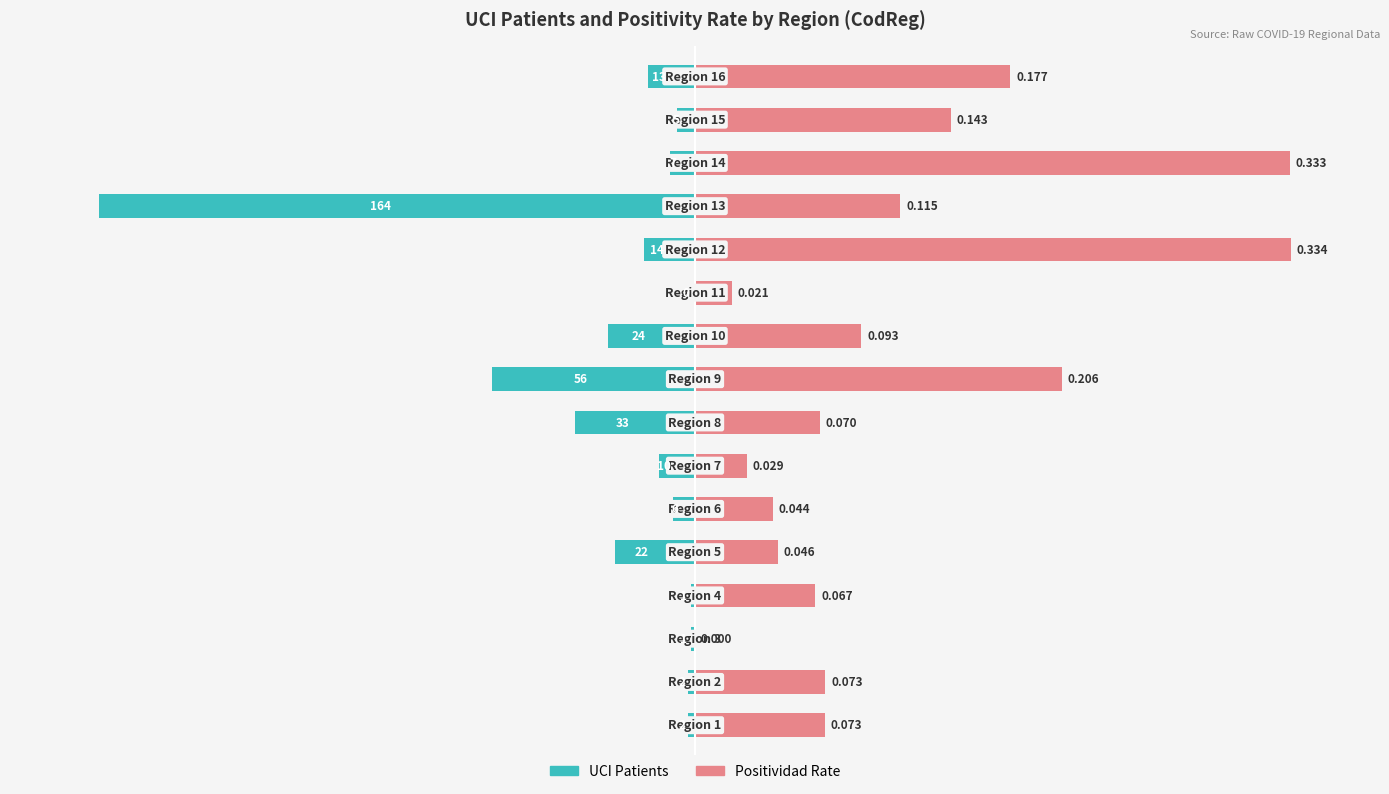

Reading left to right, extract all data points from this chart.

UCI Patients: 0=-1.2	1=-1.2	2=-0.6	3=-0.6	4=-13.4	5=-3.7	6=-6.1	7=-20.1	8=-34.1	9=-14.6	10=0.0	11=-8.5	12=-100.0	13=-4.3	14=-3.0	15=-7.9
Positividad Rate: 0=21.8	1=21.8	2=0.0	3=20.2	4=13.9	5=13.1	6=8.7	7=20.9	8=61.6	9=28.0	10=6.1	11=100.0	12=34.5	13=99.9	14=42.9	15=52.9